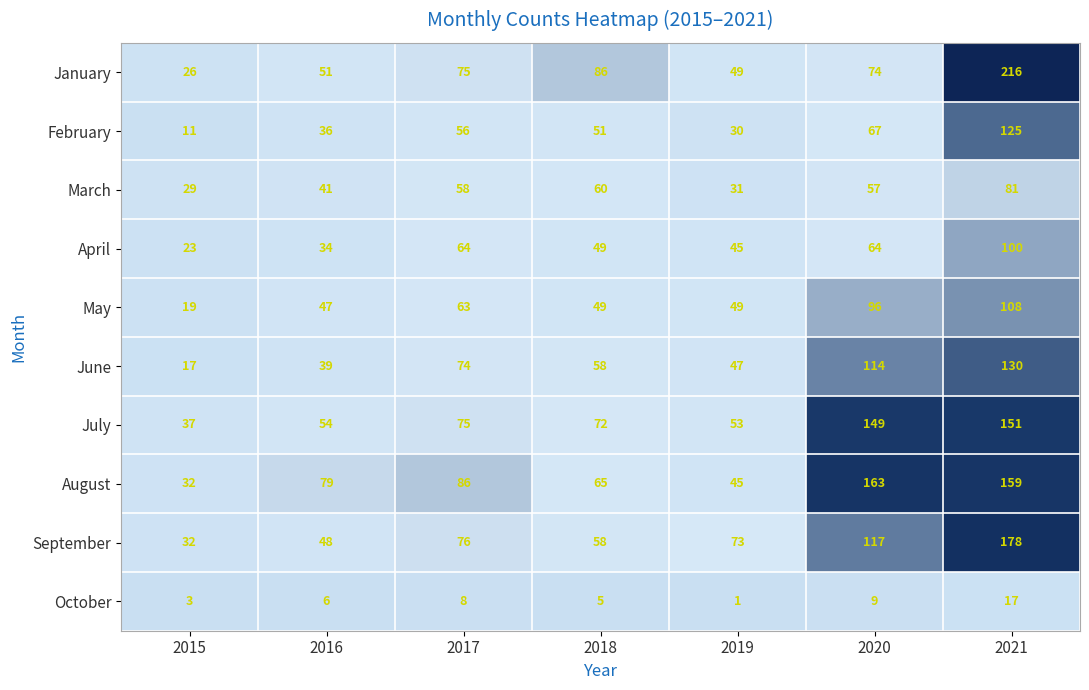

What is the maximum value for July?

151